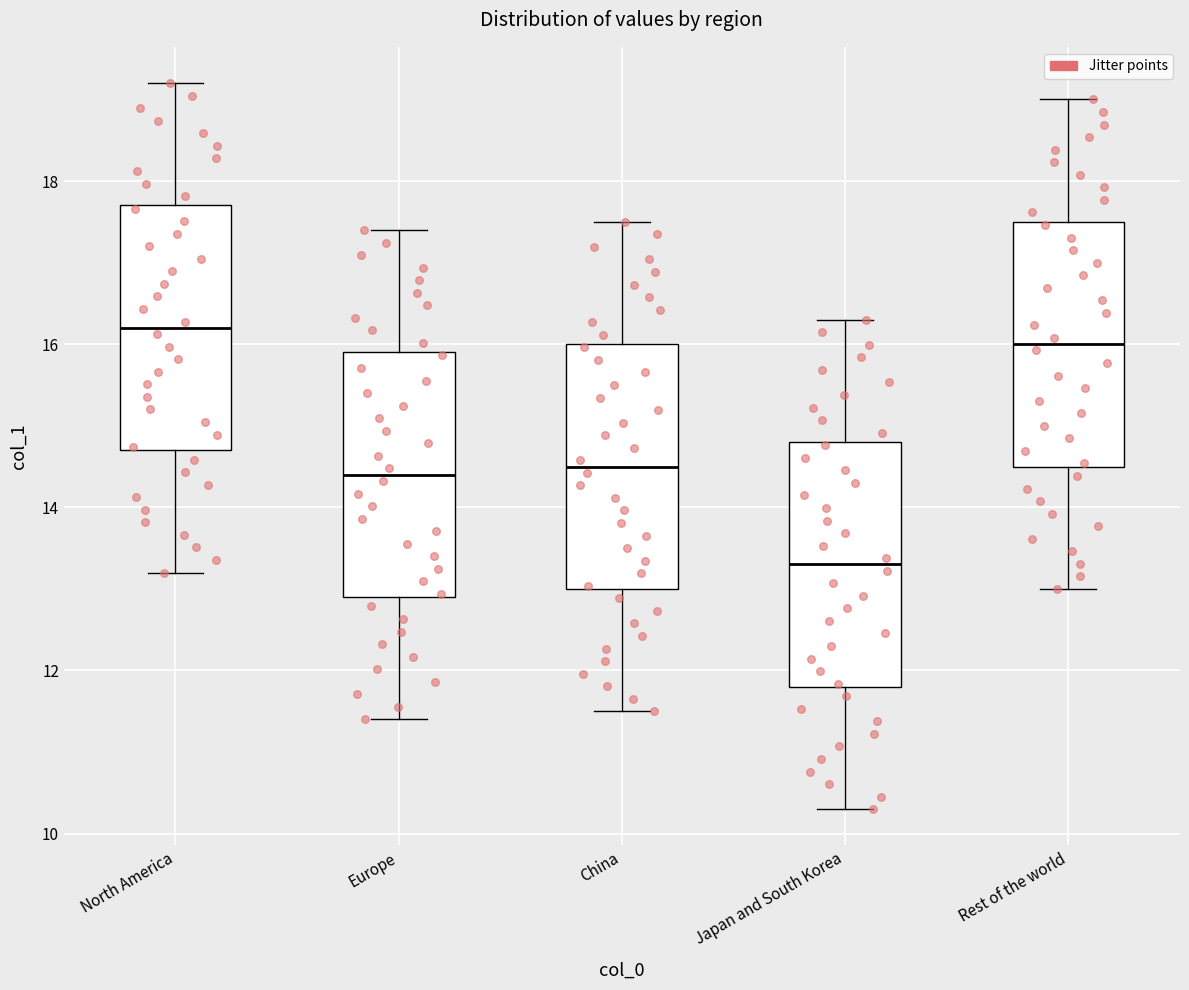

Reading left to right, read every box against the y-axis: the position of its median line, the range the box covers, and the ends of its whiskers. The values are not printed on the chart, so give them approximately, as read against the axis.

North America: median 16.2, box 14.8 to 17.8, whiskers 13.2 to 19.2
Europe: median 14.4, box 13.0 to 16.0, whiskers 11.4 to 17.4
China: median 14.6, box 13.0 to 16.0, whiskers 11.6 to 17.6
Japan and South Korea: median 13.4, box 11.8 to 14.8, whiskers 10.4 to 16.4
Rest of the world: median 16.0, box 14.6 to 17.6, whiskers 13.0 to 19.0